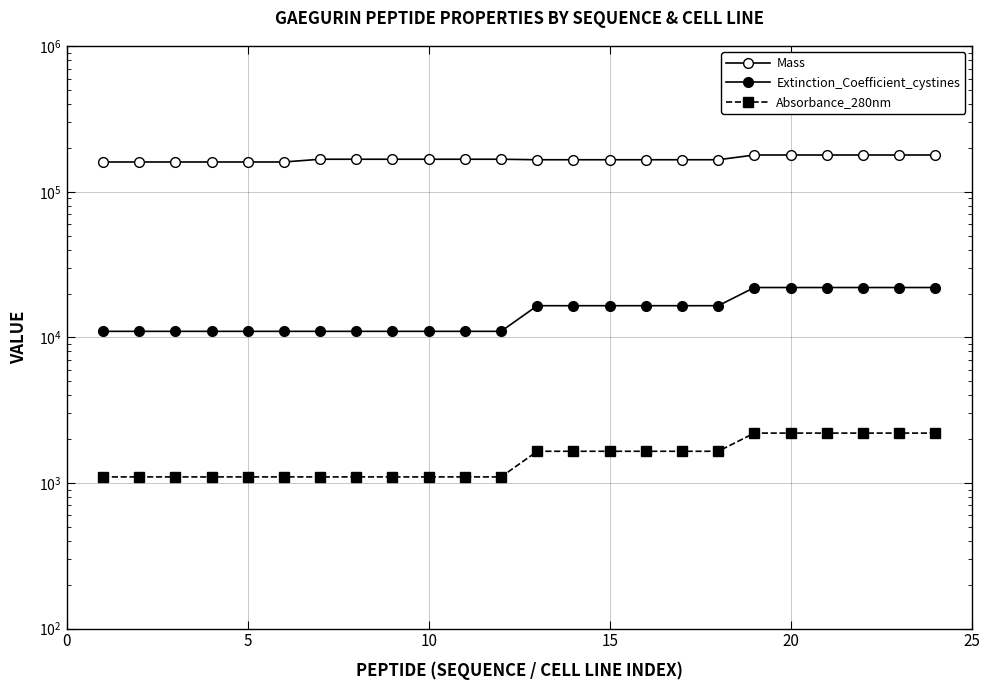

True or false: Extinction_Coefficient_cystines and Absorbance_280nm intersect in this chart.

False